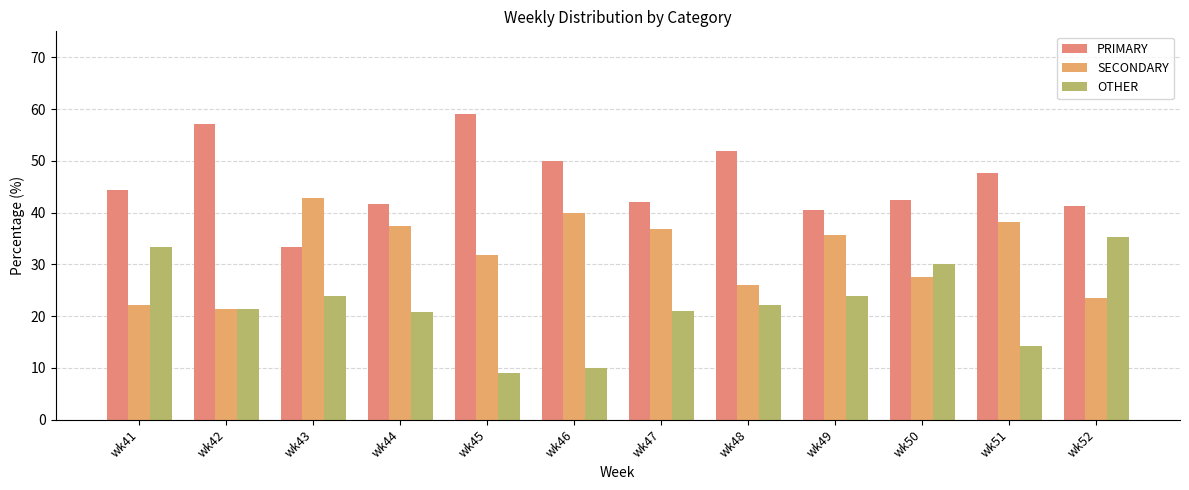

Reading left to right, extract all data points from this chart.

PRIMARY: wk41=44.4	wk42=57.1	wk43=33.3	wk44=41.7	wk45=59.1	wk46=50.0	wk47=42.1	wk48=51.9	wk49=40.5	wk50=42.5	wk51=47.6	wk52=41.2
SECONDARY: wk41=22.2	wk42=21.4	wk43=42.9	wk44=37.5	wk45=31.8	wk46=40.0	wk47=36.8	wk48=25.9	wk49=35.7	wk50=27.5	wk51=38.1	wk52=23.5
OTHER: wk41=33.3	wk42=21.4	wk43=23.8	wk44=20.8	wk45=9.1	wk46=10.0	wk47=21.1	wk48=22.2	wk49=23.8	wk50=30.0	wk51=14.3	wk52=35.3